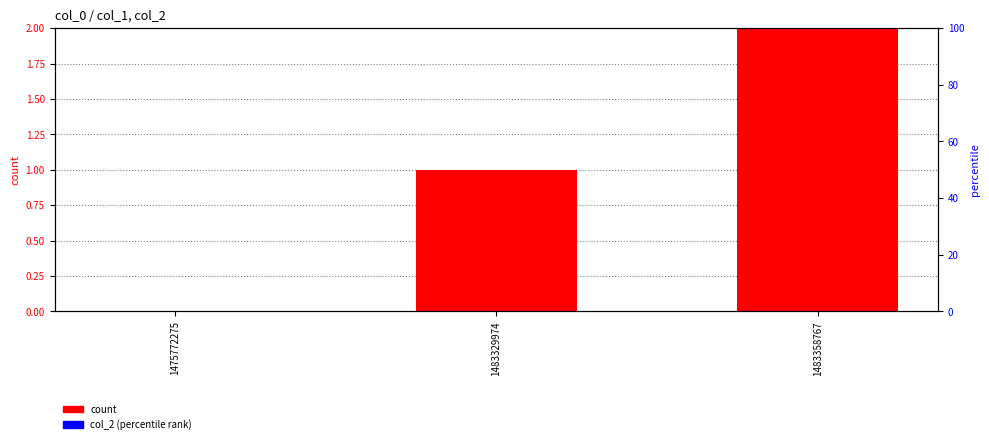

Rank the series at 1483358767 from highest to lowest value.

col_1, col_2